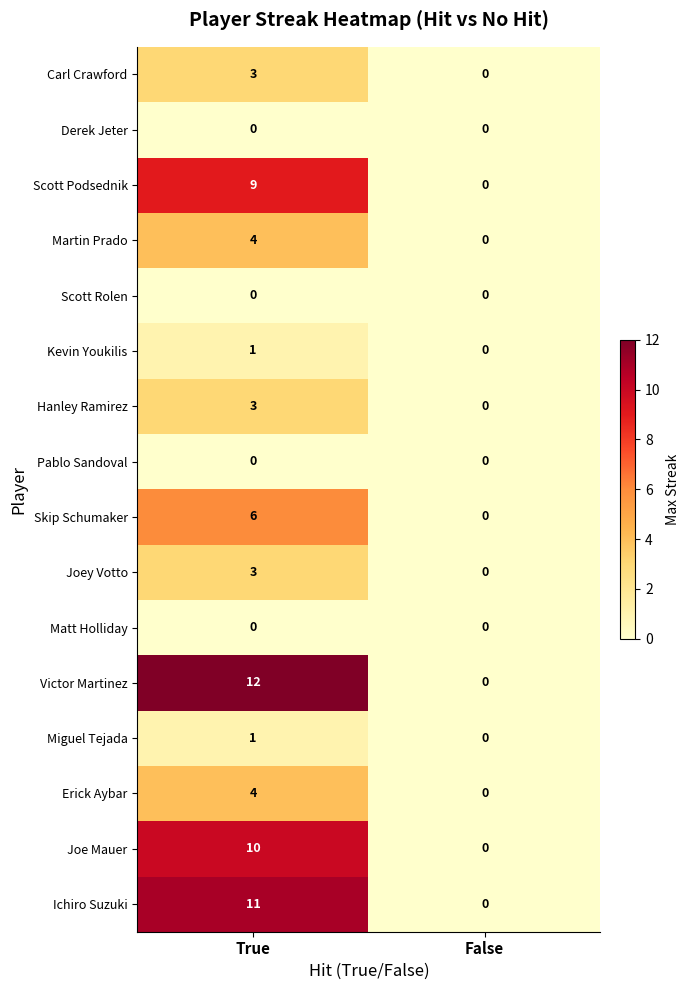

At which category does the chart reach its peak across all series?

True